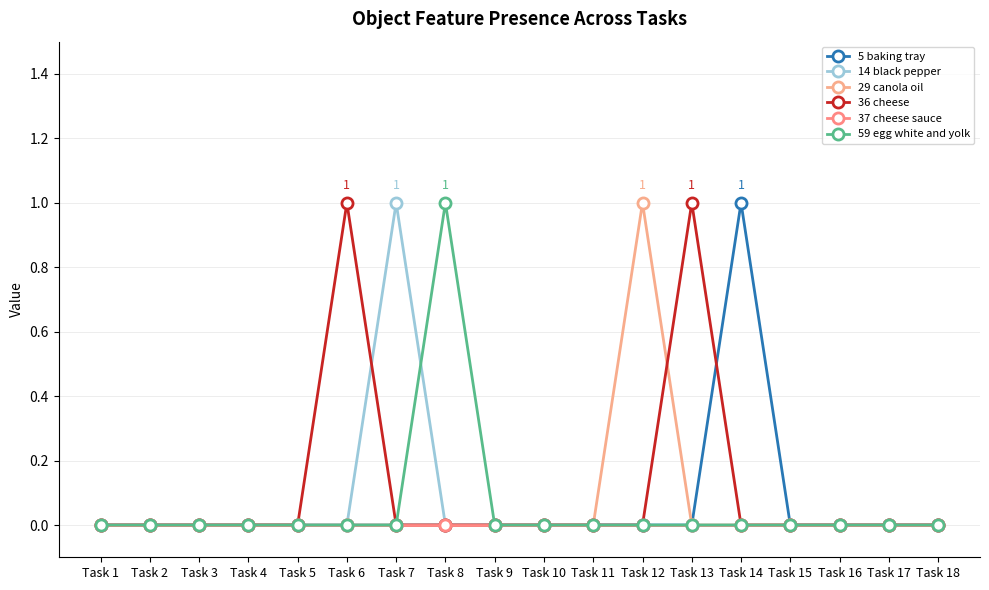

Is the value of 37 cheese sauce at Task 7 greater than the value of 5 baking tray at Task 3?

No